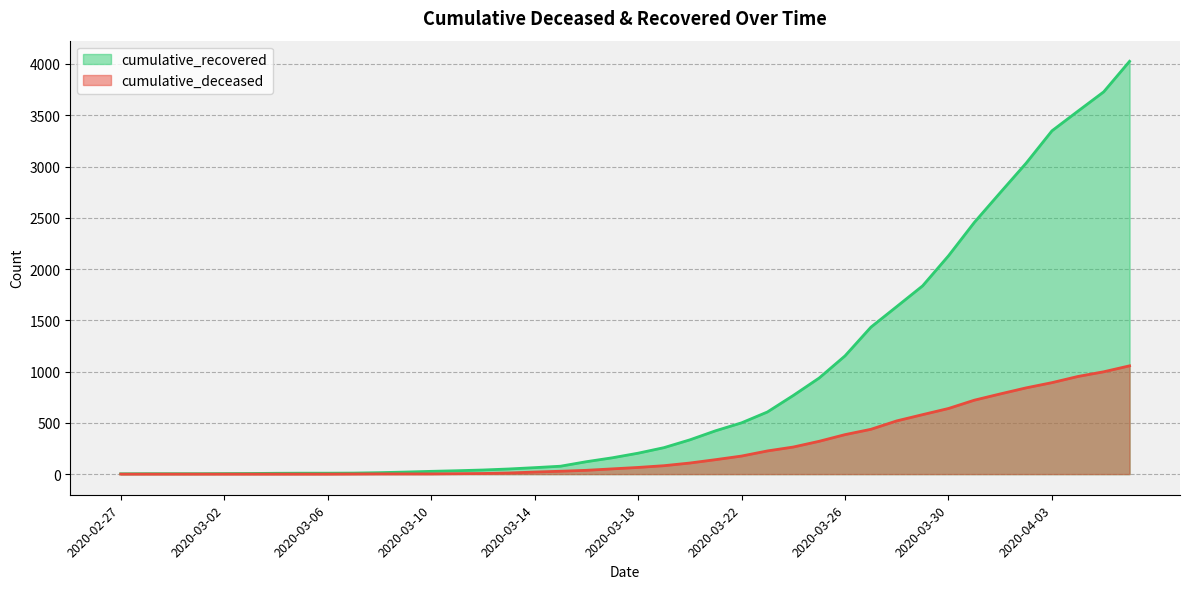

Rank the categories by cumulative_deceased value from lowest to highest.

2020-02-27, 2020-02-28, 2020-02-29, 2020-03-01, 2020-03-02, 2020-03-03, 2020-03-04, 2020-03-05, 2020-03-06, 2020-03-07, 2020-03-08, 2020-03-09, 2020-03-10, 2020-03-11, 2020-03-12, 2020-03-13, 2020-03-14, 2020-03-15, 2020-03-16, 2020-03-17, 2020-03-18, 2020-03-19, 2020-03-20, 2020-03-21, 2020-03-22, 2020-03-23, 2020-03-24, 2020-03-25, 2020-03-26, 2020-03-27, 2020-03-28, 2020-03-29, 2020-03-30, 2020-03-31, 2020-04-01, 2020-04-02, 2020-04-03, 2020-04-04, 2020-04-05, 2020-04-06